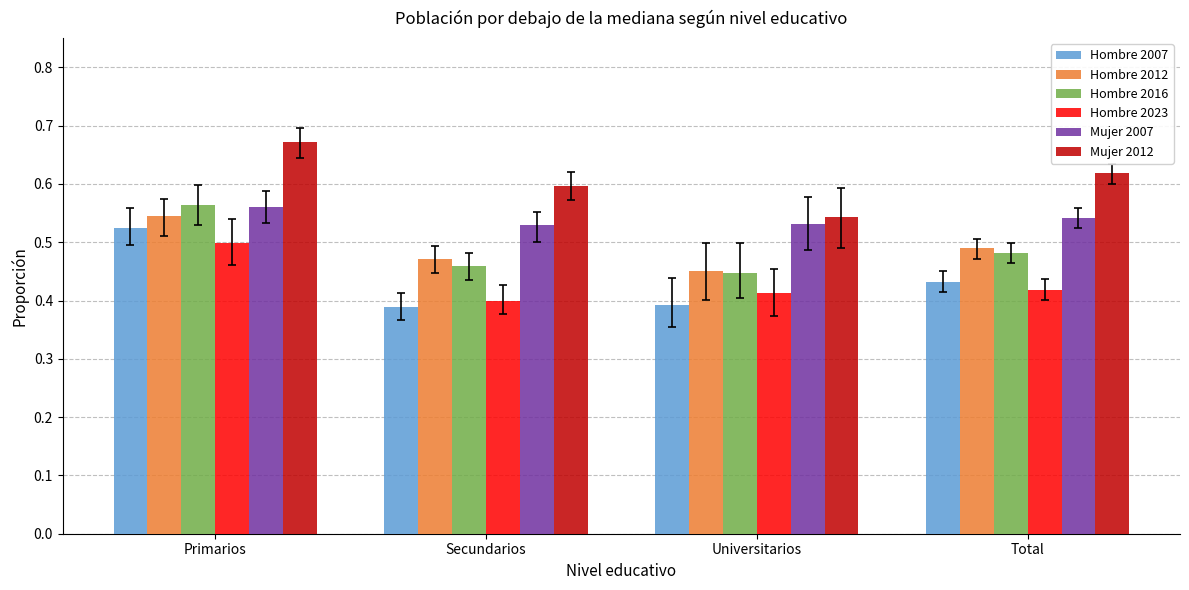

What is the sum of the Hombre 2012 values at Secundarios and Total?

1.0